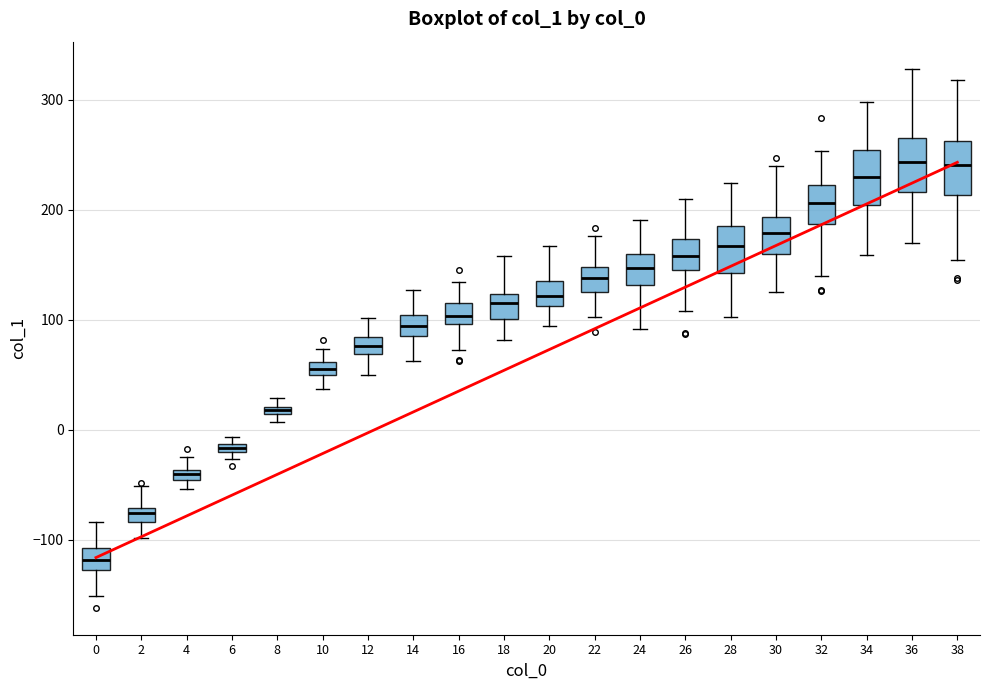

Where is the upper edge of the box at x = 14 on the y-axis? The values are not printed on the chart, so give them approximately, as read against the axis.

100